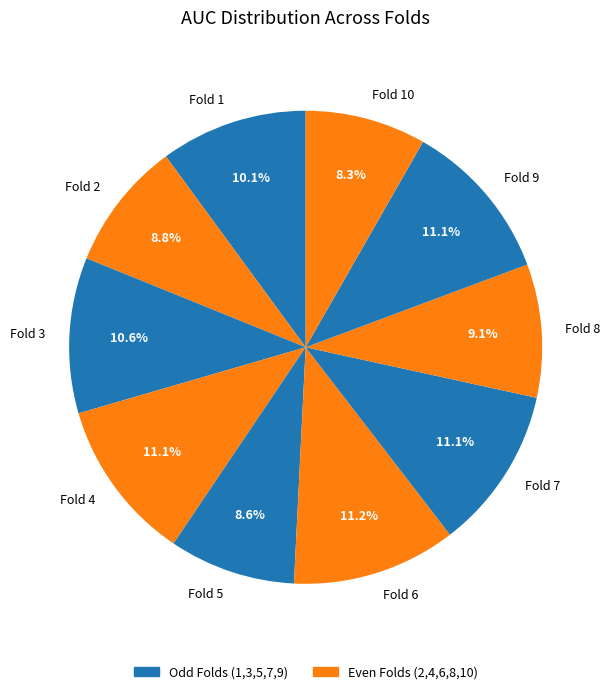

Count the number of slices in the pie.

10